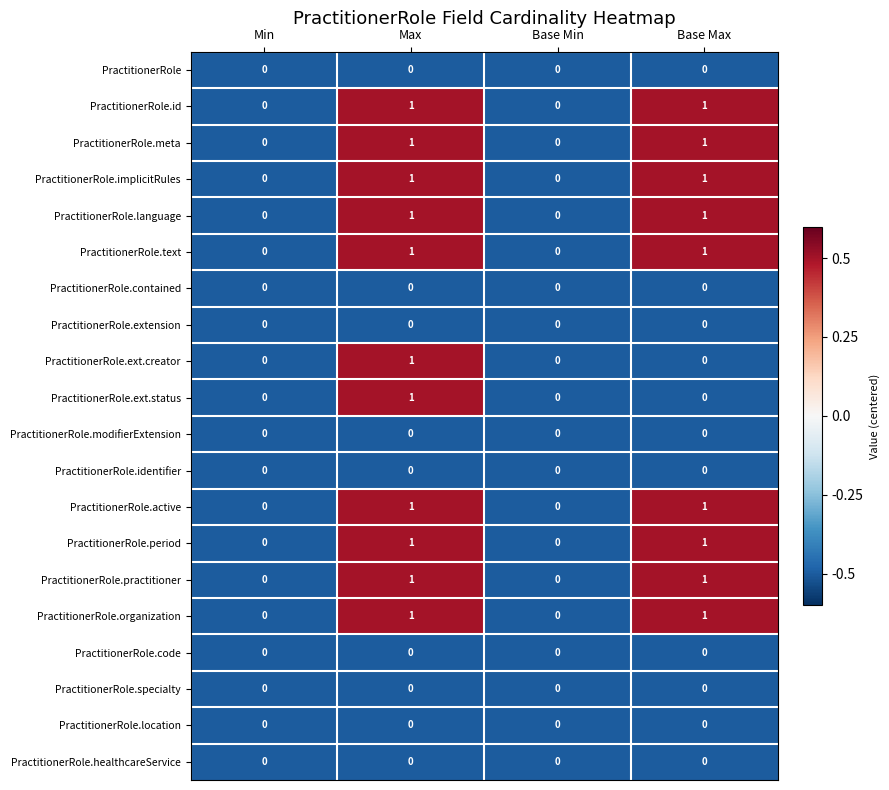

How many PractitionerRole.implicitRules values are between 0 and 1?

4